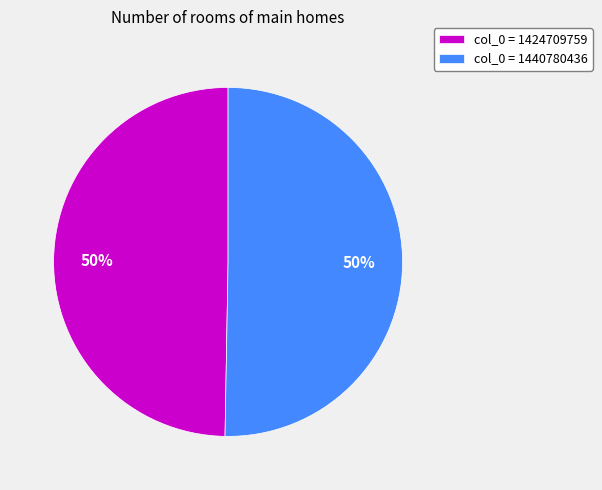

To the nearest percent, what is the combined percentage of col_0 = 1424709759 and col_0 = 1440780436?

100%